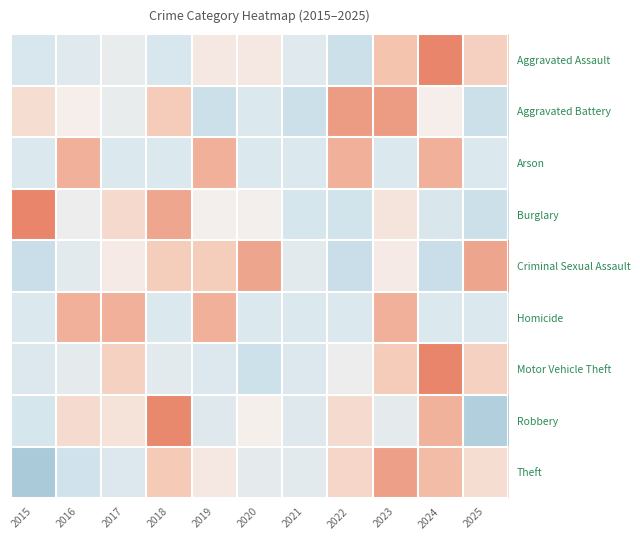

Which series has the largest range (max minus min)?

Robbery